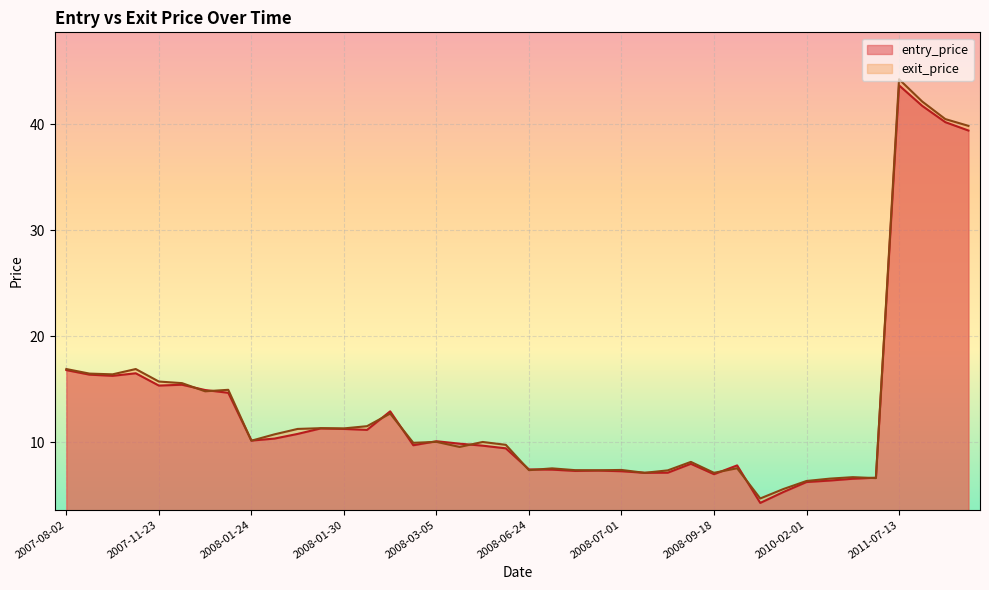

Reading left to right, extract all data points from this chart.

entry_price: 2007-08-02=16.8	2007-08-07=16.4	2007-11-12=16.2	2007-11-13=16.5	2007-11-23=15.3	2007-11-28=15.4	2008-01-09=14.9	2008-01-10=14.7	2008-01-24=10.1	2008-01-25=10.3	2008-01-28=10.8	2008-01-29=11.3	2008-01-30=11.2	2008-01-31=11.2	2008-02-01=12.9	2008-03-04=9.7	2008-03-05=10.1	2008-03-10=9.8	2008-03-11=9.7	2008-03-18=9.4	2008-06-24=7.4	2008-06-25=7.4	2008-06-27=7.3	2008-06-30=7.3	2008-07-01=7.2	2008-07-07=7.1	2008-07-08=7.1	2008-09-12=8.0	2008-09-18=7.0	2008-09-19=7.8	2008-10-10=4.3	2008-10-13=5.3	2010-02-01=6.2	2010-02-02=6.4	2010-02-03=6.5	2010-05-07=6.6	2011-07-13=43.6	2011-08-05=41.7	2011-08-09=40.2	2011-08-11=39.4
exit_price: 2007-08-02=16.9	2007-08-07=16.5	2007-11-12=16.4	2007-11-13=16.9	2007-11-23=15.7	2007-11-28=15.6	2008-01-09=14.8	2008-01-10=14.9	2008-01-24=10.1	2008-01-25=10.7	2008-01-28=11.2	2008-01-29=11.3	2008-01-30=11.3	2008-01-31=11.5	2008-02-01=12.7	2008-03-04=9.9	2008-03-05=10.0	2008-03-10=9.5	2008-03-11=10.0	2008-03-18=9.7	2008-06-24=7.3	2008-06-25=7.5	2008-06-27=7.3	2008-06-30=7.3	2008-07-01=7.4	2008-07-07=7.1	2008-07-08=7.3	2008-09-12=8.1	2008-09-18=7.1	2008-09-19=7.5	2008-10-10=4.7	2008-10-13=5.6	2010-02-01=6.3	2010-02-02=6.5	2010-02-03=6.7	2010-05-07=6.6	2011-07-13=44.2	2011-08-05=42.1	2011-08-09=40.5	2011-08-11=39.8